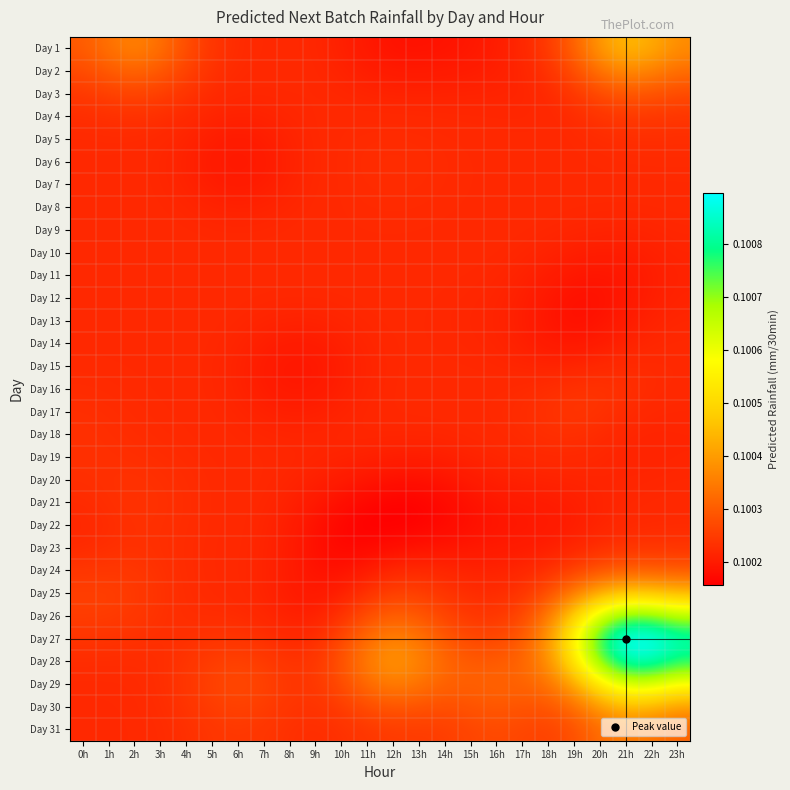

Rank the series at 22h from highest to lowest value.

Day 27, Day 28, Day 26, Day 29, Day 25, Day 30, Day 1, Day 2, Day 31, Day 24, Day 3, Day 4, Day 23, Day 5, Day 16, Day 6, Day 15, Day 22, Day 7, Day 21, Day 8, Day 17, Day 14, Day 20, Day 9, Day 18, Day 19, Day 13, Day 10, Day 12, Day 11